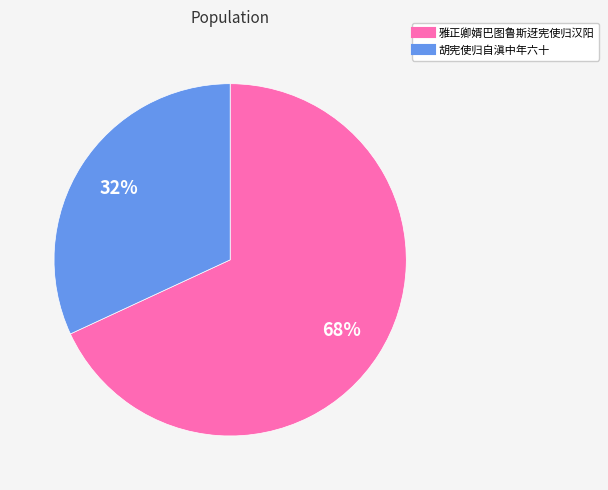

What is the ratio of the value at 雅正卿婿巴图鲁斯迓宪使归汉阳 to the value at 胡宪使归自滇中年六十?

2.1